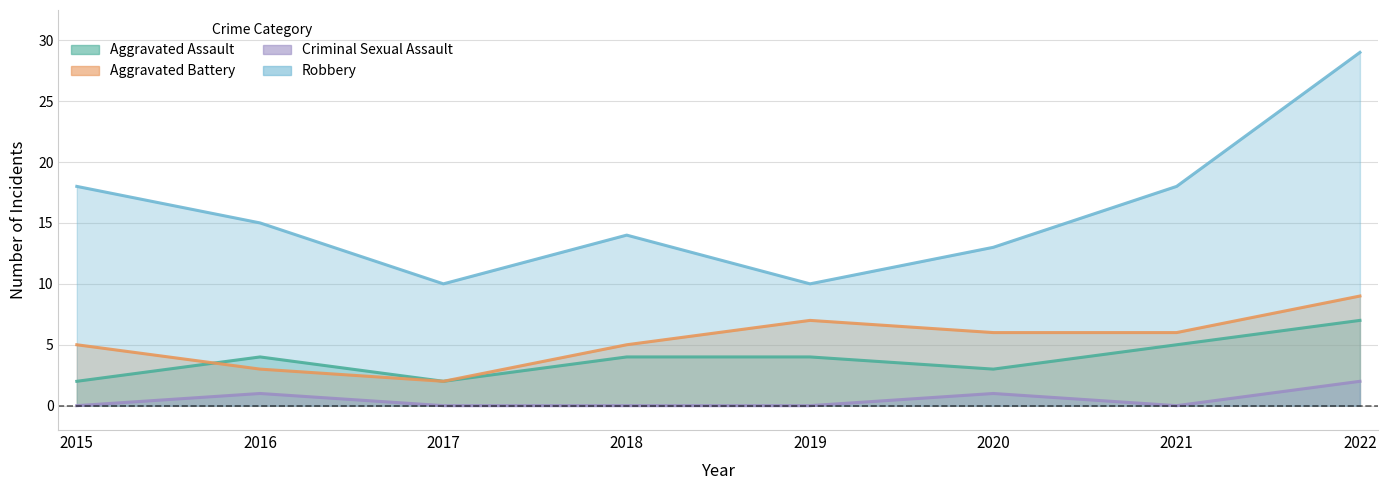

The value of Robbery at 2022 is 45. True or false?

False